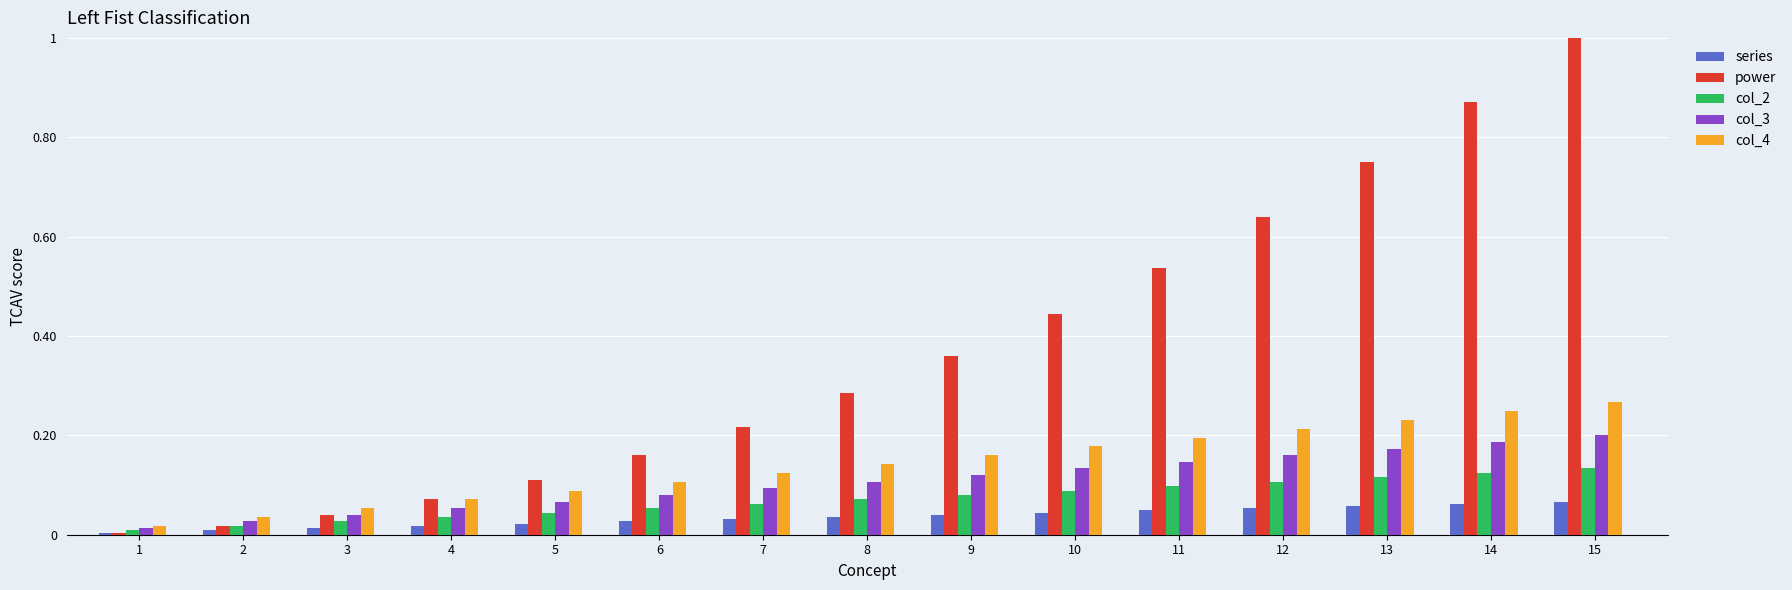

True or false: col_2 has a value of 0.1 at 15.

True